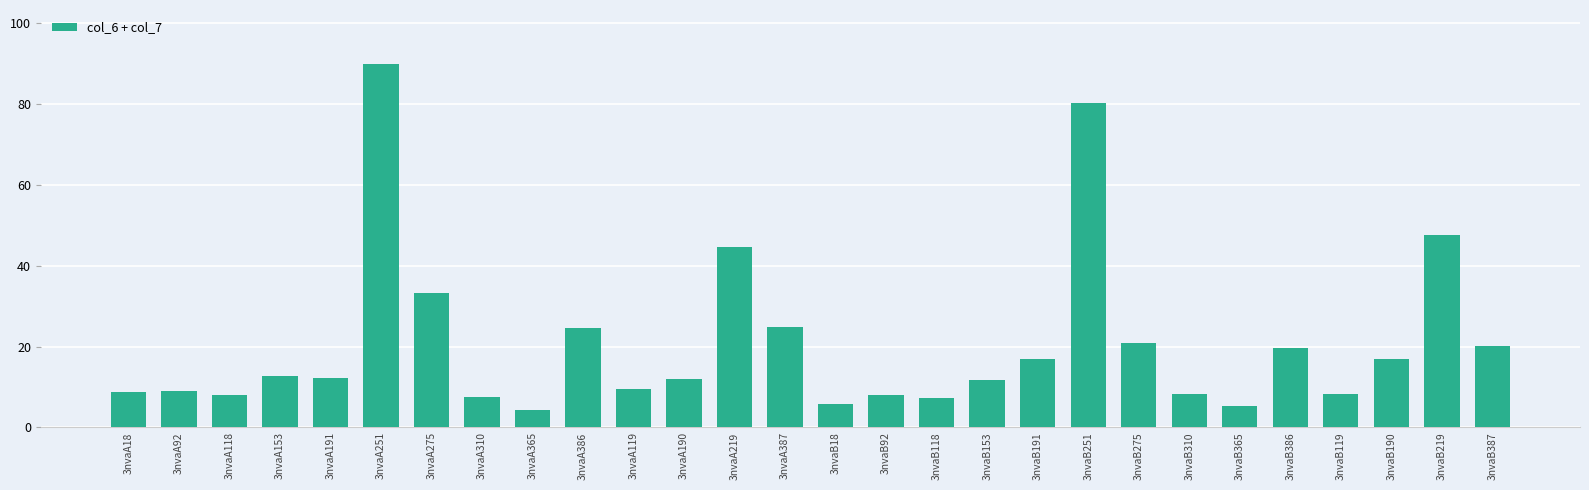

What position from the left is 3nvaA153?

4